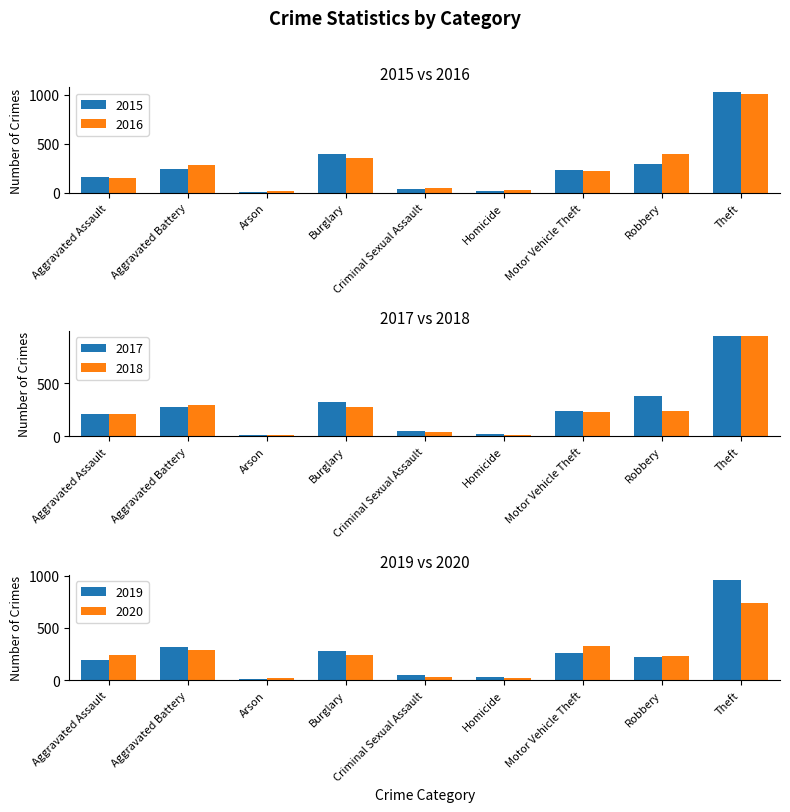

Count the number of categories in the chart.

9